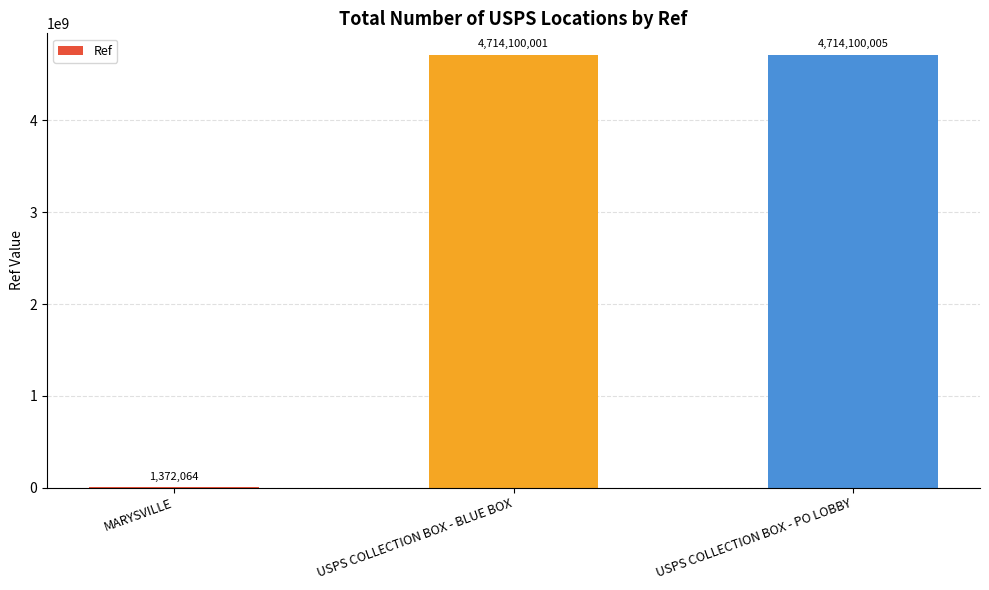

Count the number of categories in the chart.

3